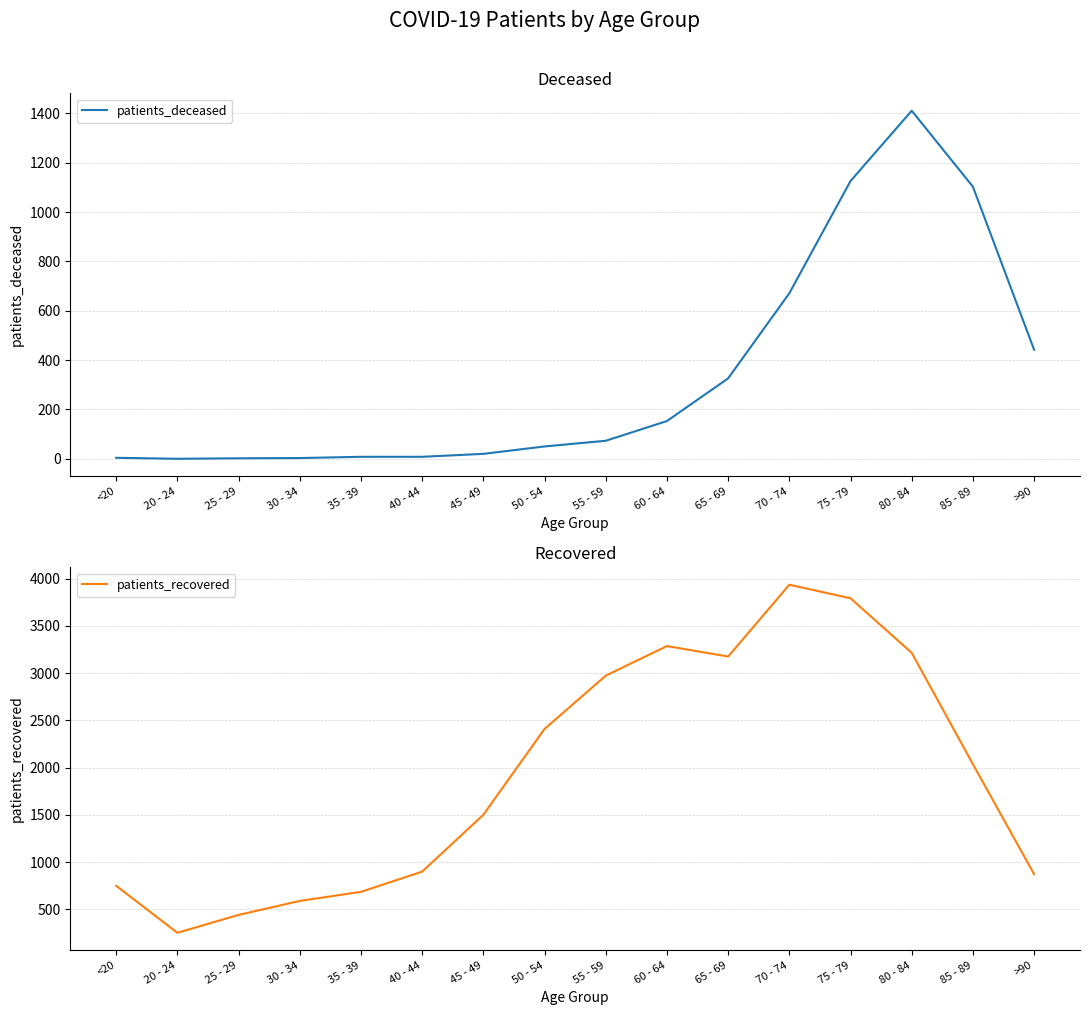

The patients_deceased series shows 73 at 50 - 54. True or false?

False